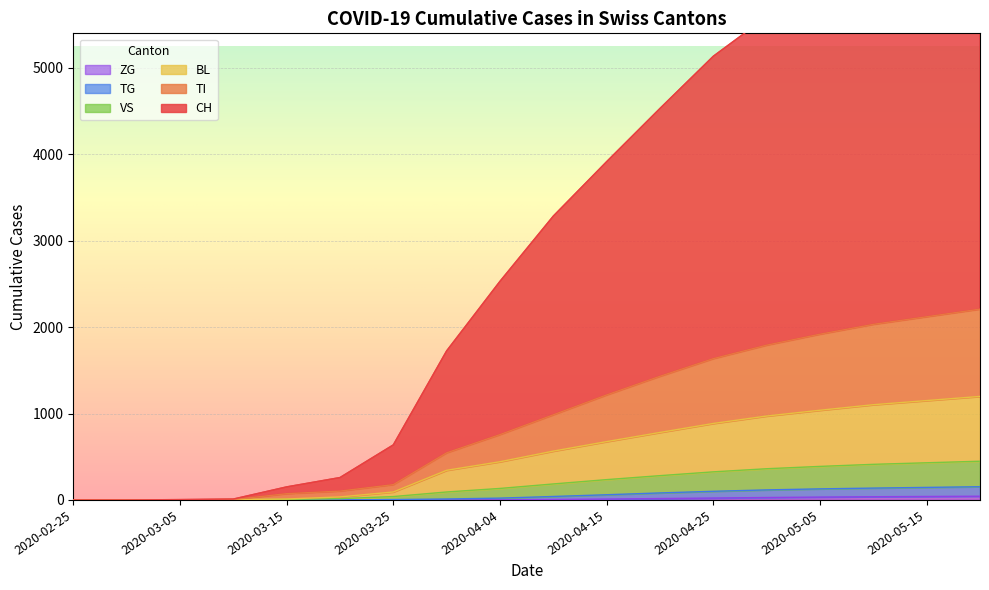

At which category is the sum across all series the highest?

2020-05-20